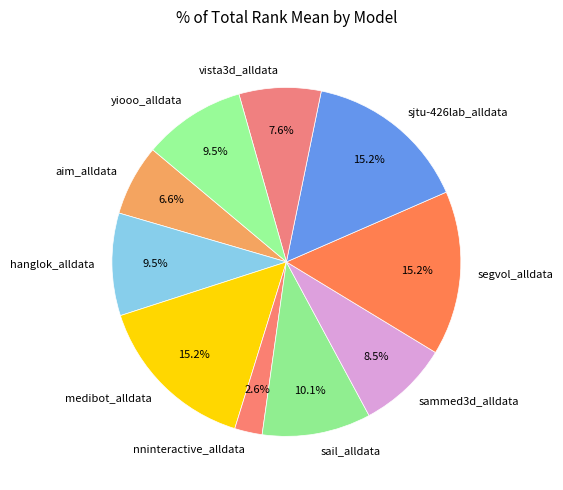

Which category has the smallest portion of the pie?

nninteractive_alldata